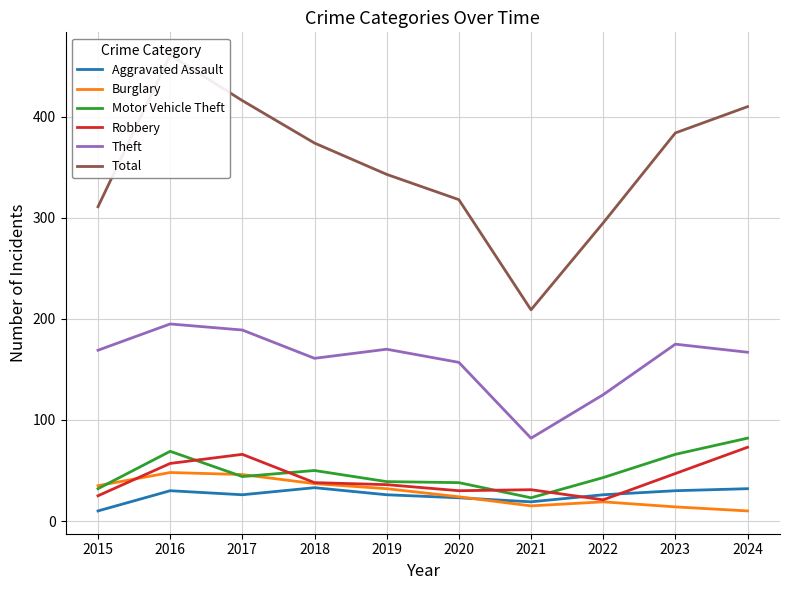

Rank the series by their maximum value, from lowest to highest.

Aggravated Assault, Burglary, Robbery, Motor Vehicle Theft, Theft, Total